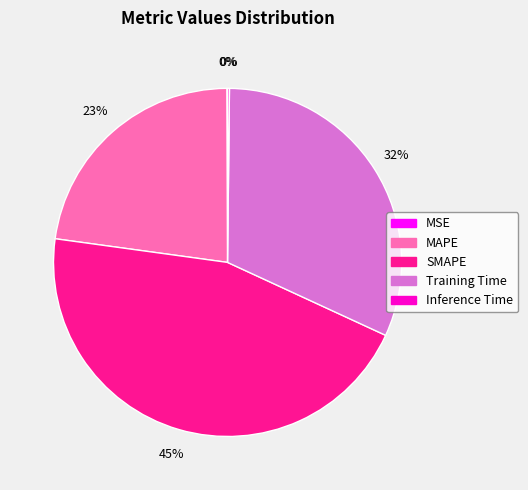

The Training Time slice represents 24% of the pie. True or false?

False